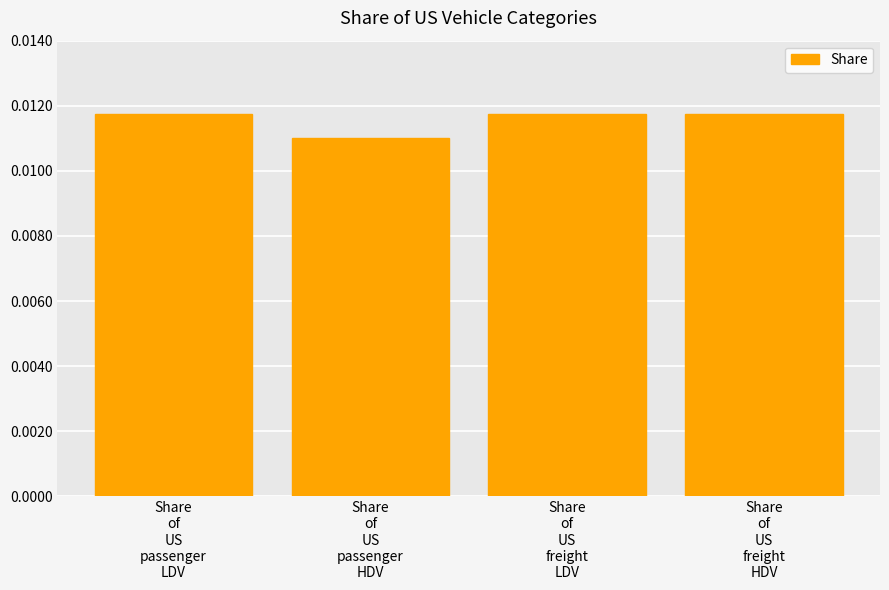

Where is the data nearest to the value 0?

Share
of
US
passenger
HDV